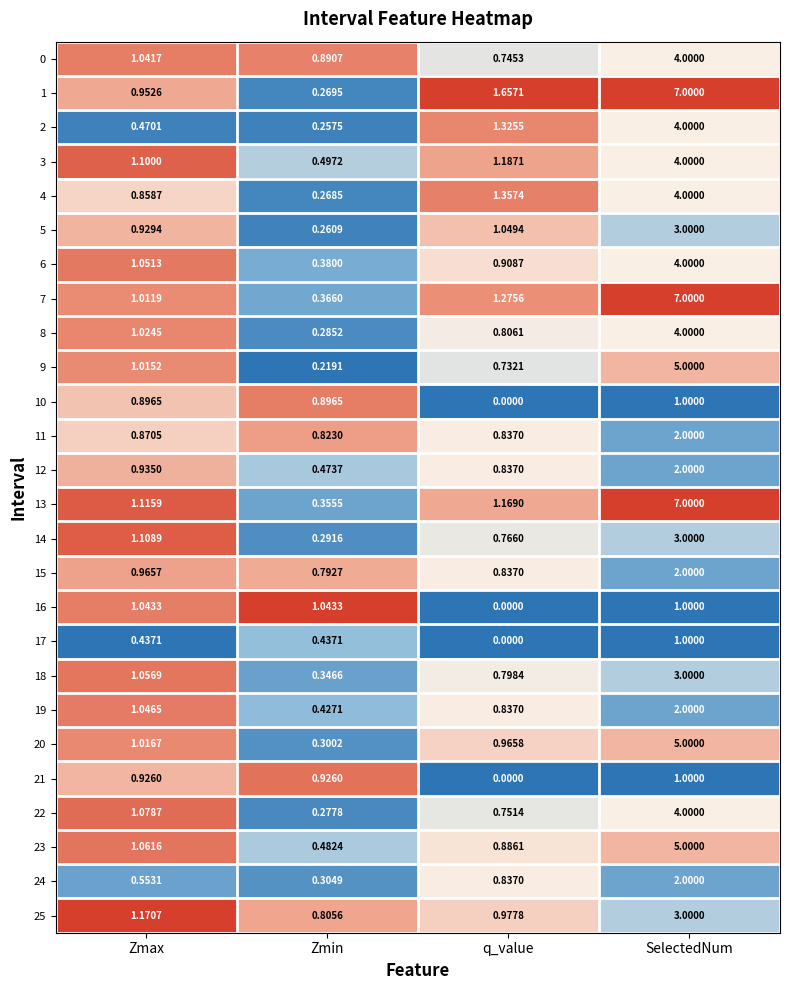

Where does the 16 series first go above 1?

Zmax